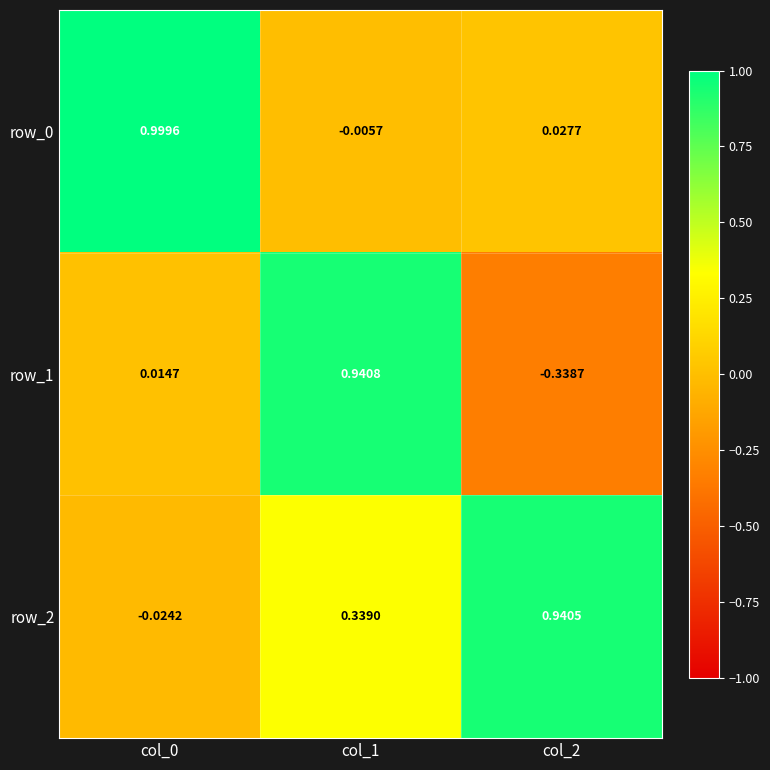

Which series changed the most between col_1 and col_2?

row_1